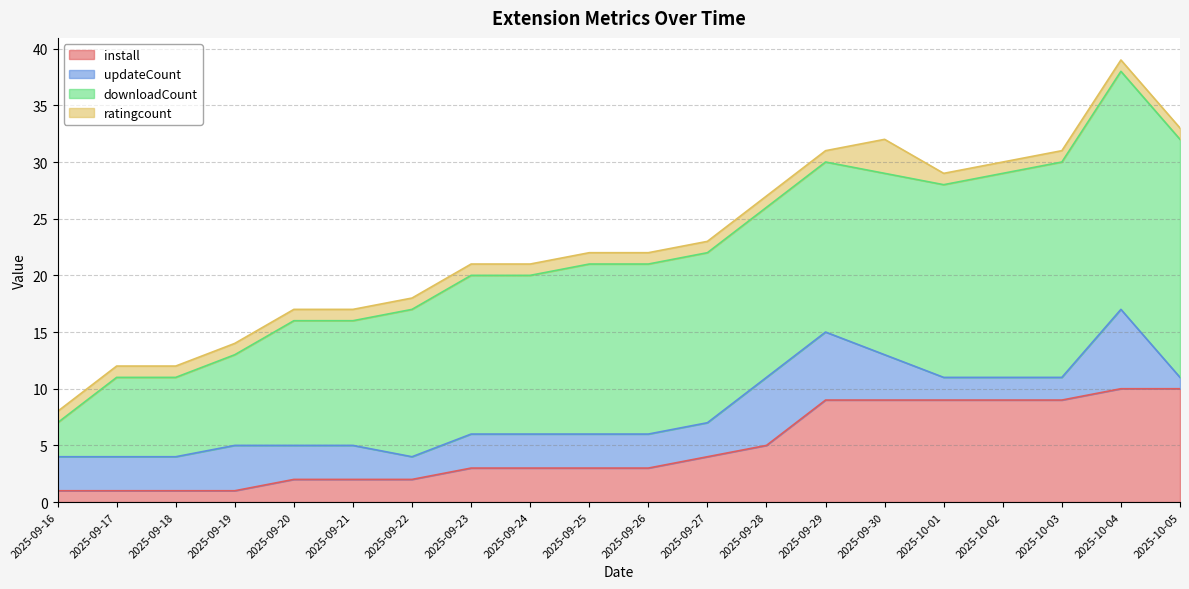

Between 2025-09-21 and 2025-10-04, which series saw the biggest shift?

downloadCount